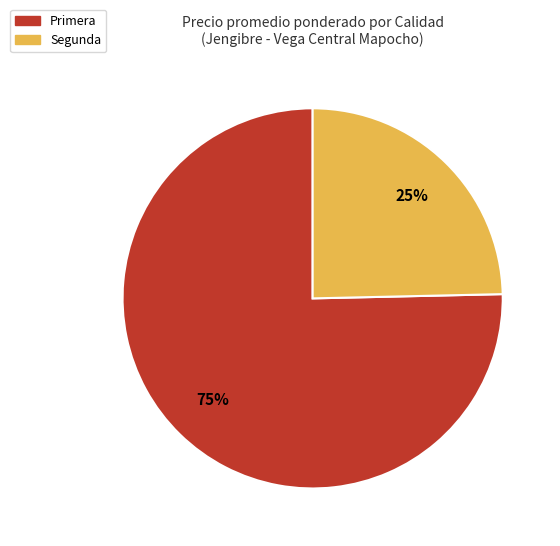

To the nearest percent, what percentage of the pie is Primera?

75%